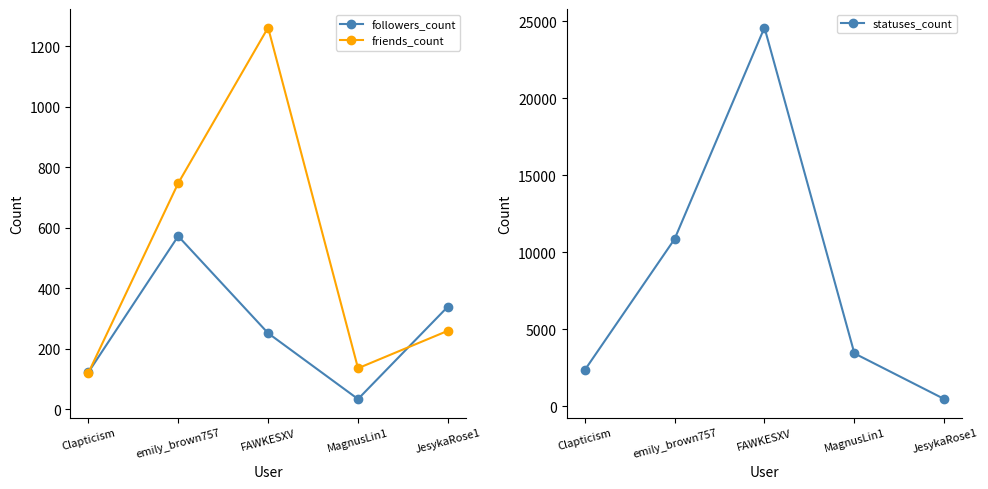

What is the highest value of the statuses_count series?

24599